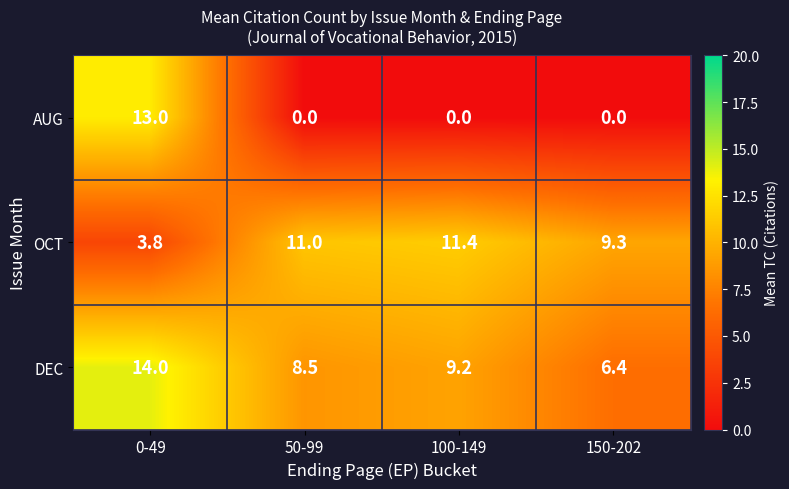

Reading left to right, what are all the values shown in this chart?

AUG: 13.0	0.0	0.0	0.0
OCT: 3.8	11.0	11.4	9.3
DEC: 14.0	8.5	9.2	6.4